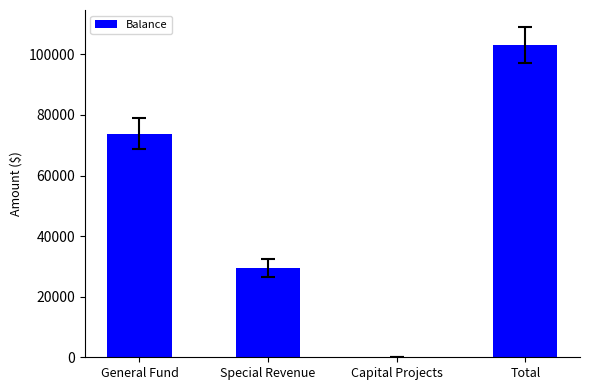

Reading left to right, what are all the values shown in this chart?

73863	29347	0	103210